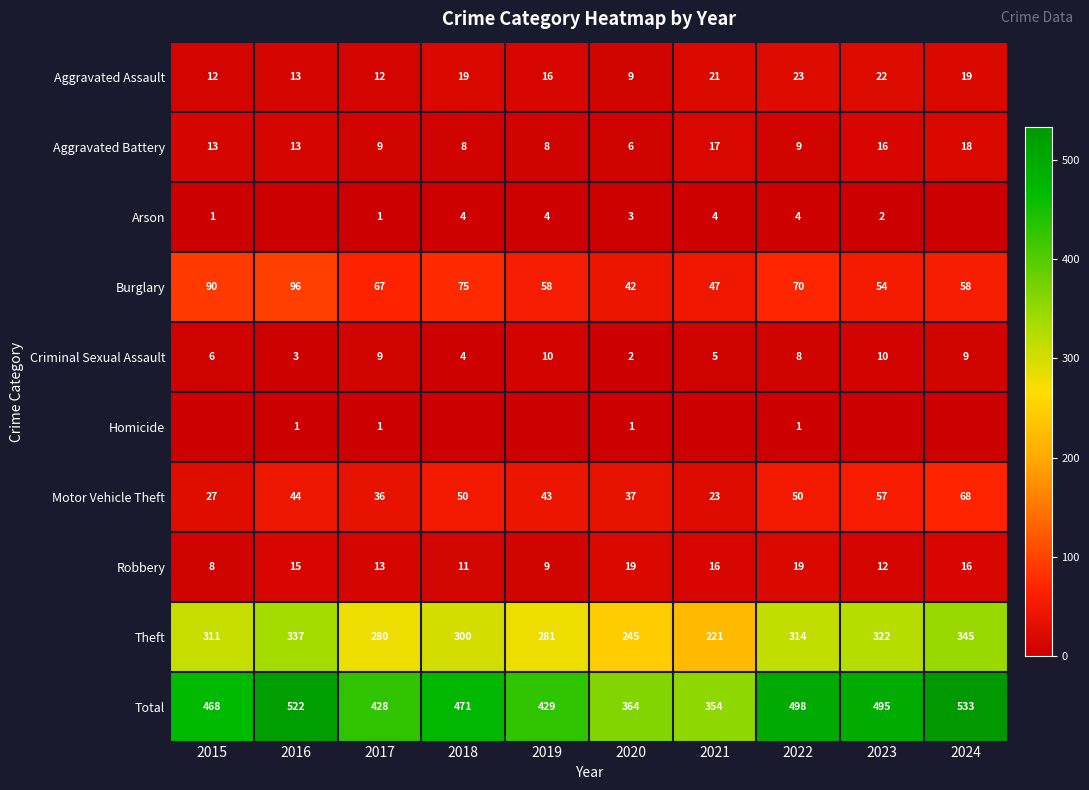

Count the number of data series in this chart.

10